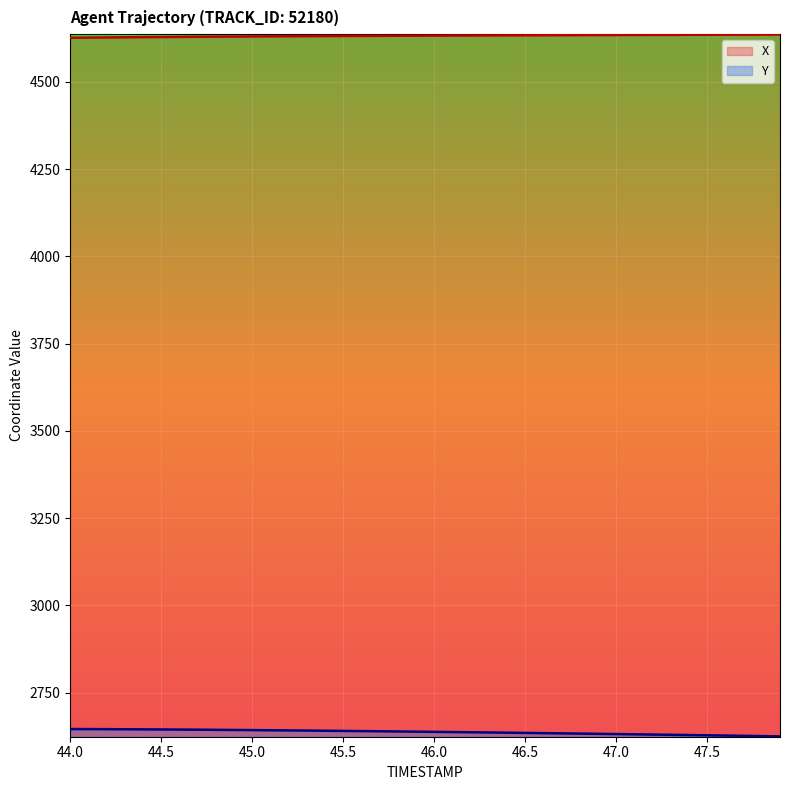

What is the approximate value of Y at 44.9?

2642.8